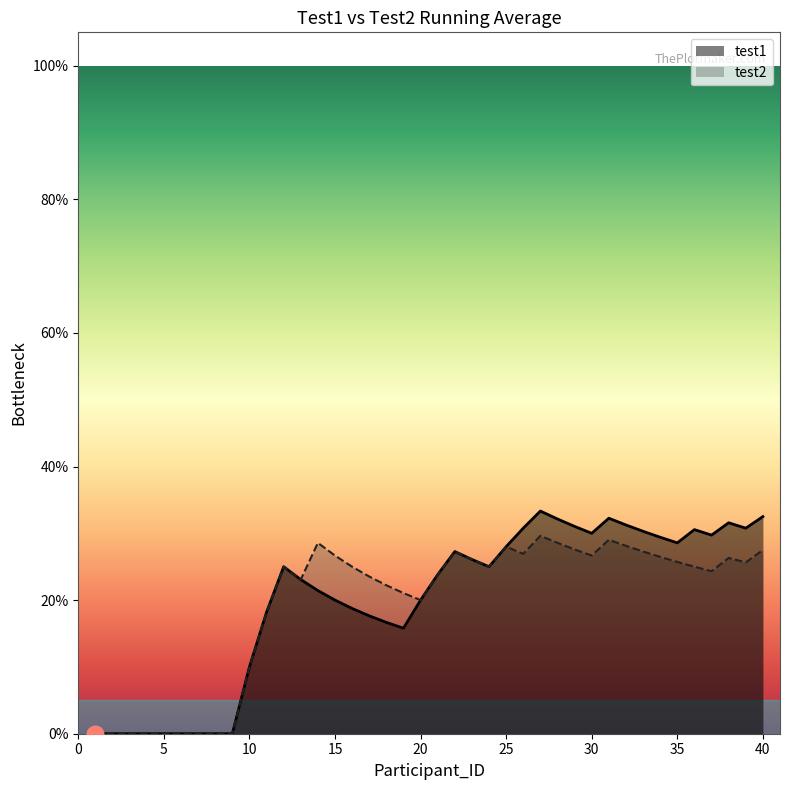

At which category does test2 reach its first local valley?

13